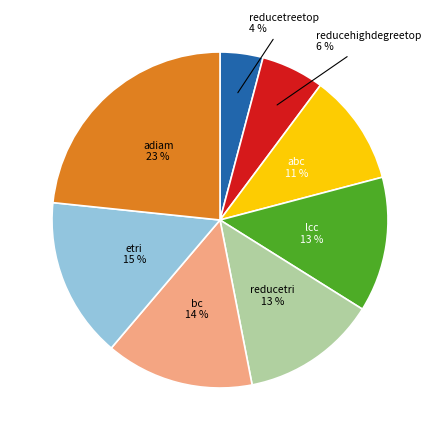

Combined, do reducetri and reducehighdegreetop account for over 50%?

No